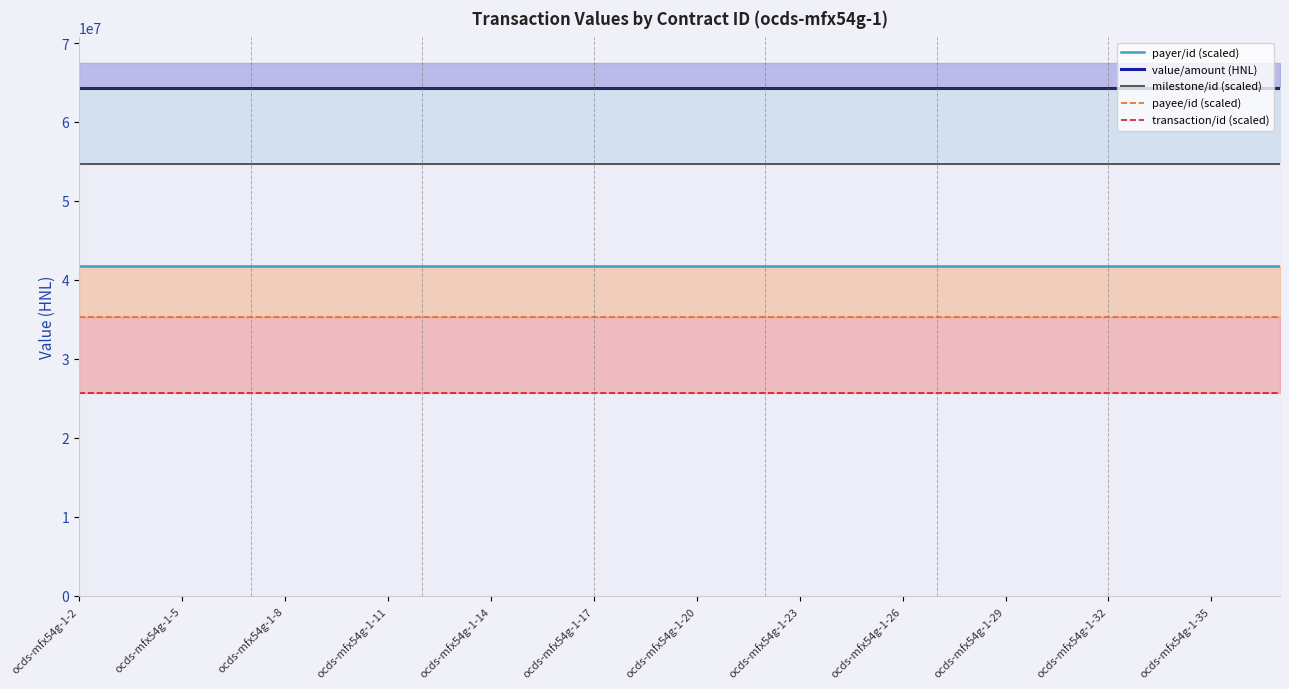

Which series has the largest range (max minus min)?

payer/id (scaled)